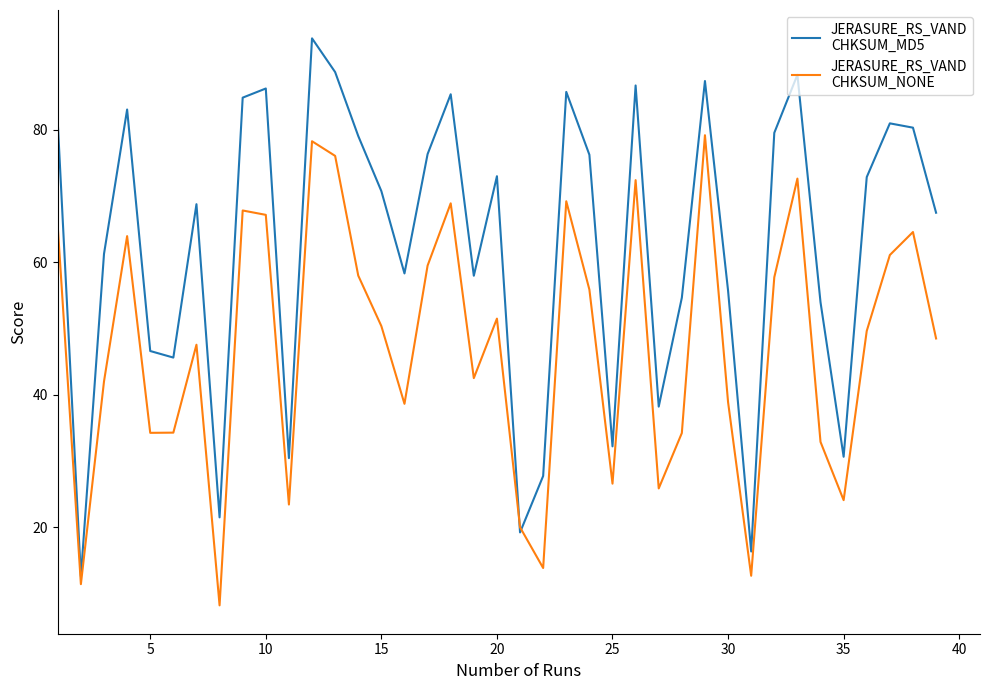

Does the chart display data point markers on the line(s)?

No